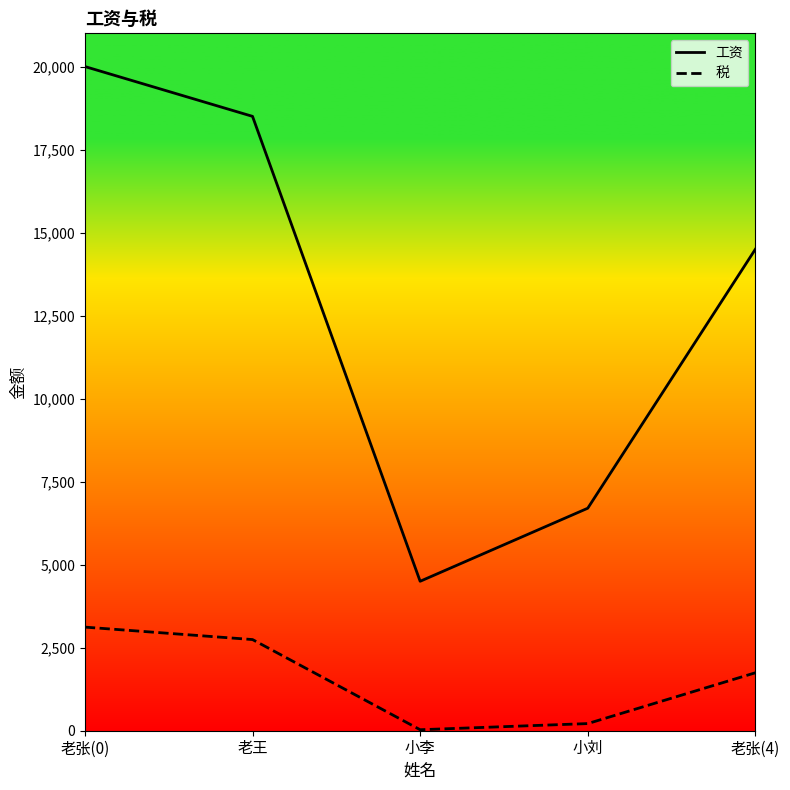

True or false: 税 and 工资 intersect in this chart.

False